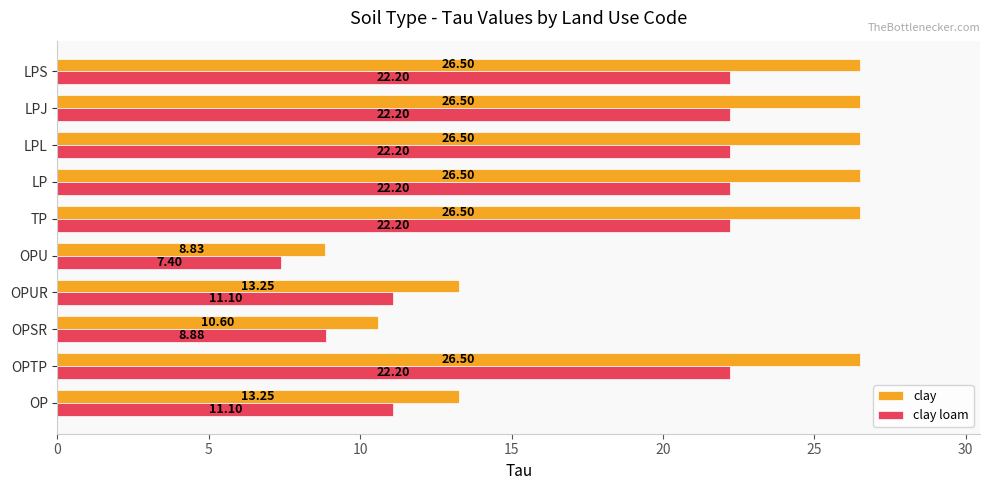

At which category does the chart reach its minimum across all series?

OPU